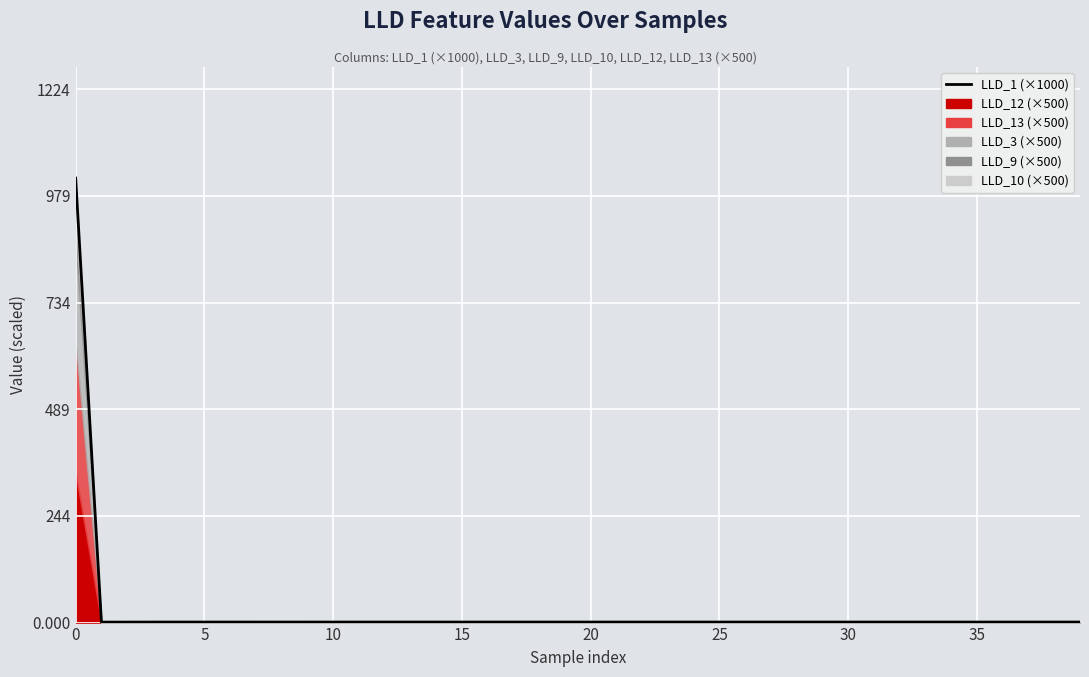

Which label corresponds to the smallest value in the chart?

5